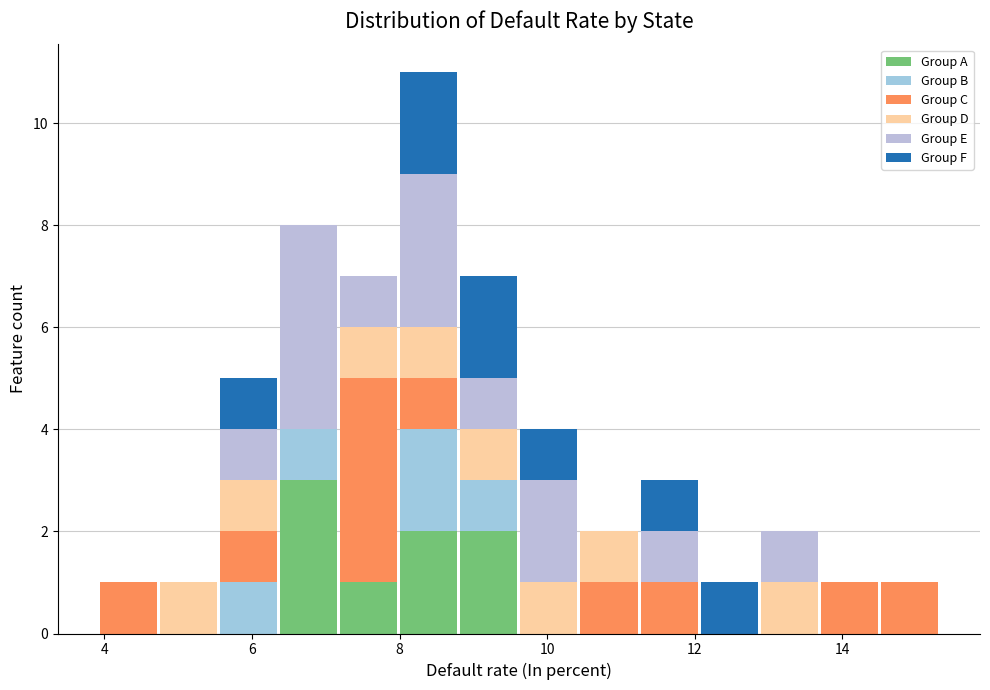

What is the total height of the stacked bar covering 4.0 to 4.8 on the x-axis? Neither the bar edges nor the heights are printed on the chart, so give them approximately, as read against the axes.

1